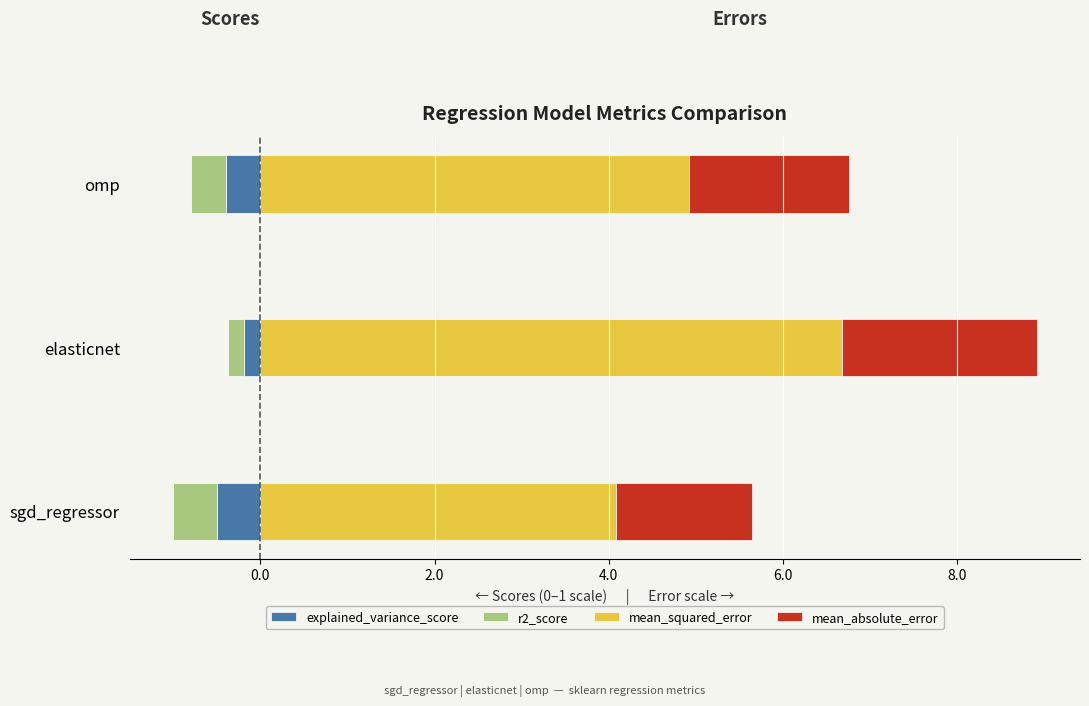

How many bars are there in total?

12